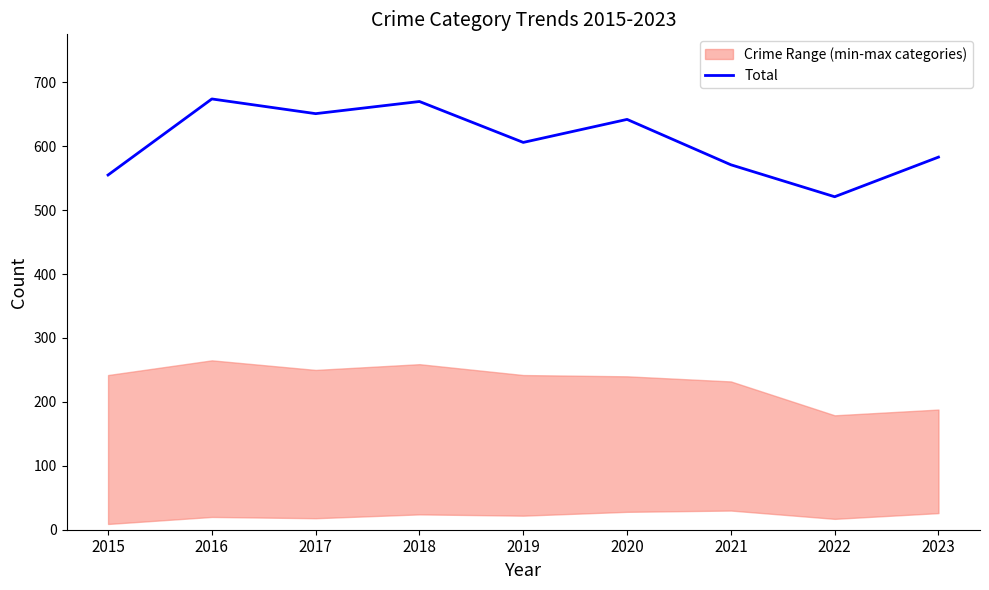

Between 2020 and 2021, which is larger?

2020